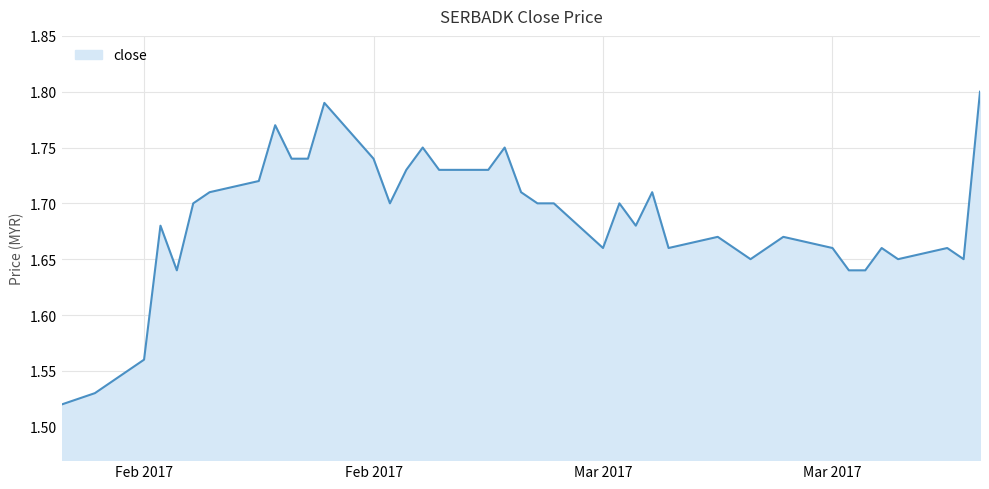

How many series are shown in this chart?

1